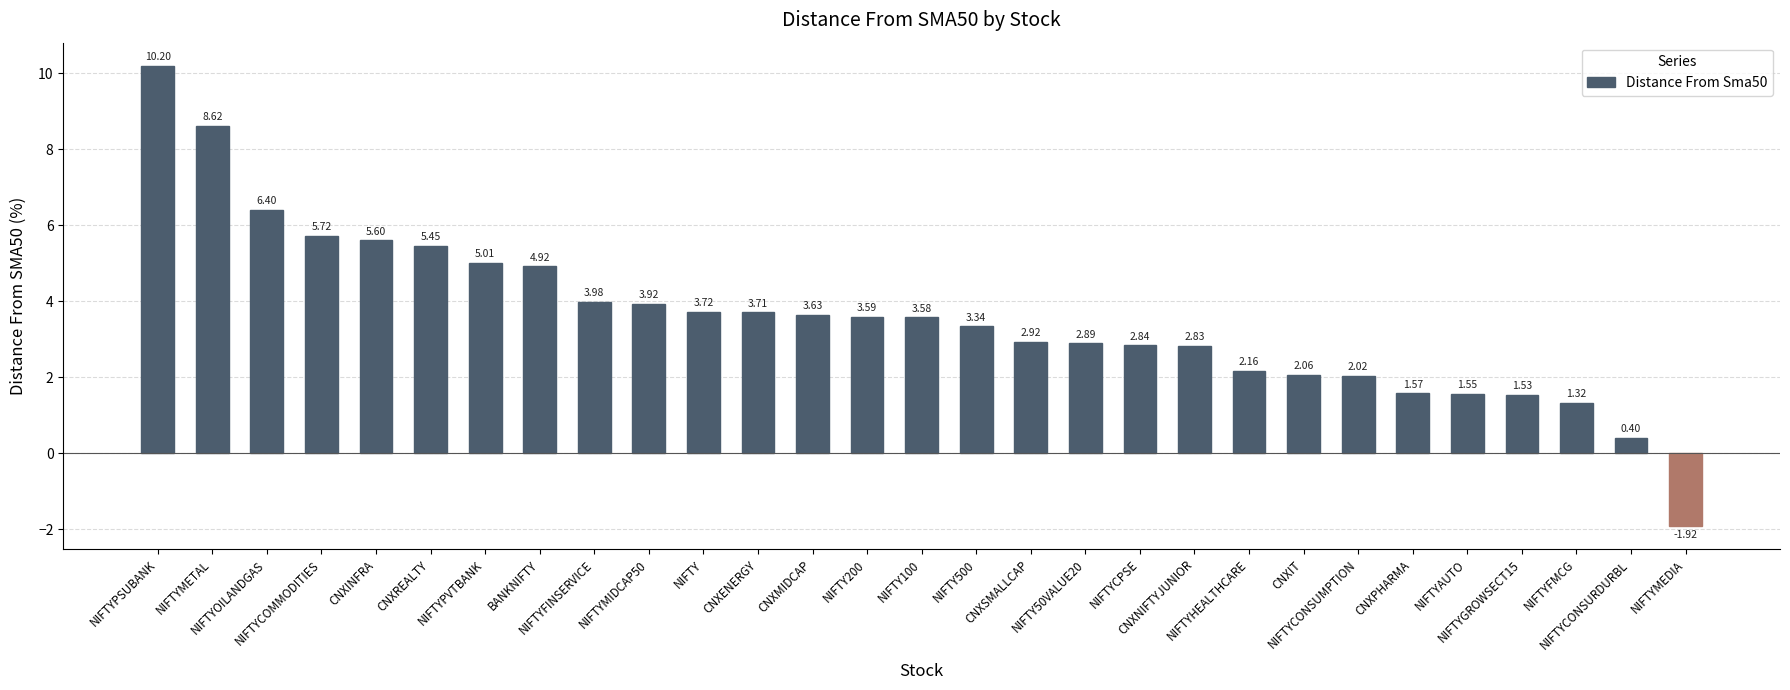

What is the difference between the second highest and second lowest values?

8.2